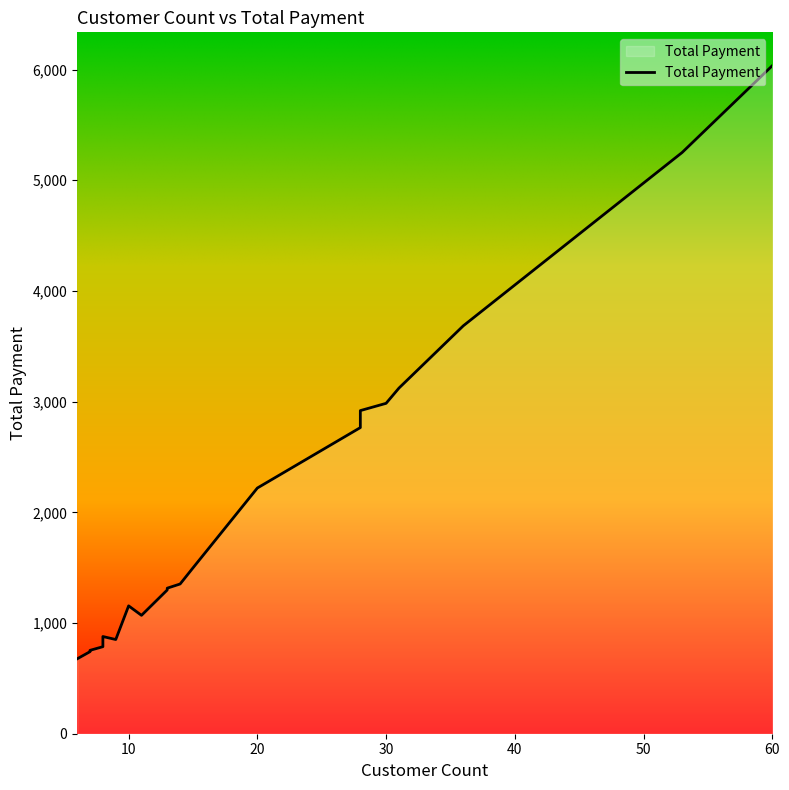

What is the sum of the values at 14 and 8?

2230.7